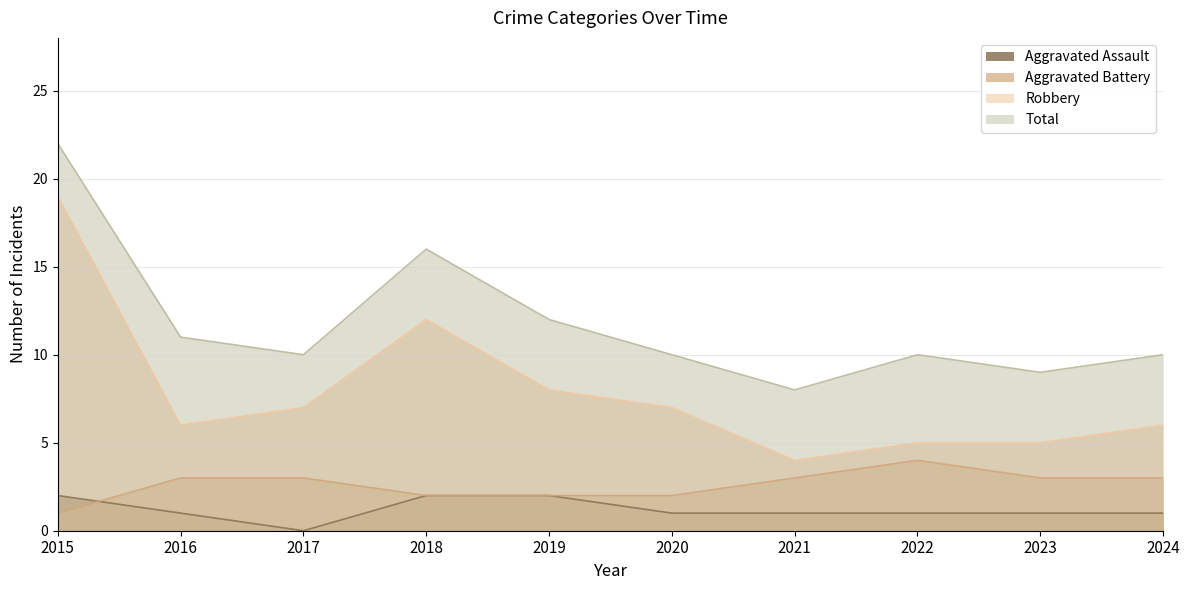

How many lines are shown in the chart?

4